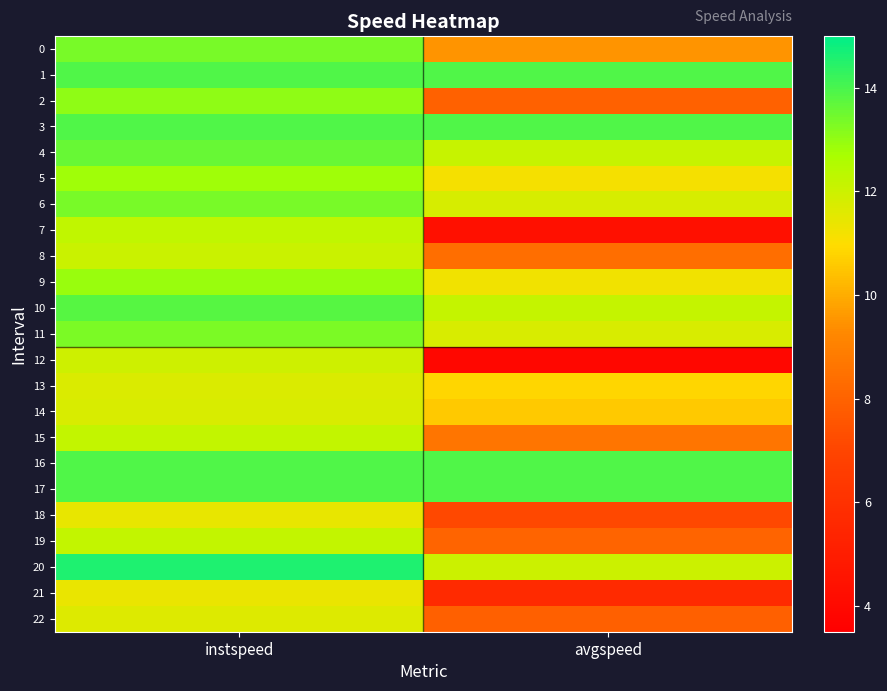

Rank the series at instspeed from lowest to highest value.

21, 18, 22, 13, 14, 12, 8, 15, 19, 7, 5, 9, 2, 11, 6, 0, 4, 10, 1, 3, 16, 17, 20